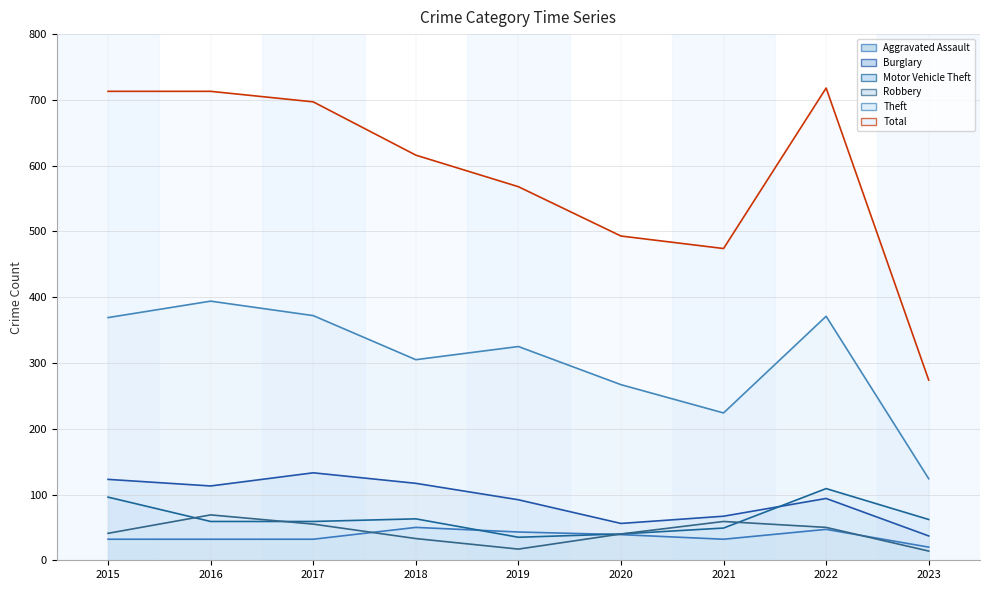

What is the average value of the Total series?

585